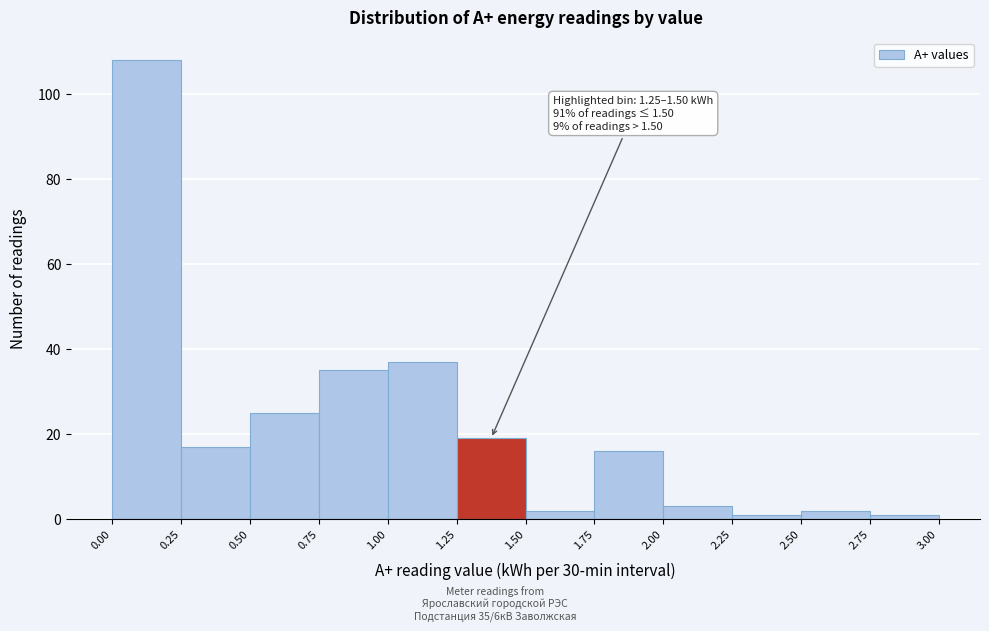

Which range on the x-axis has the tallest bar?

0.00 to 0.25